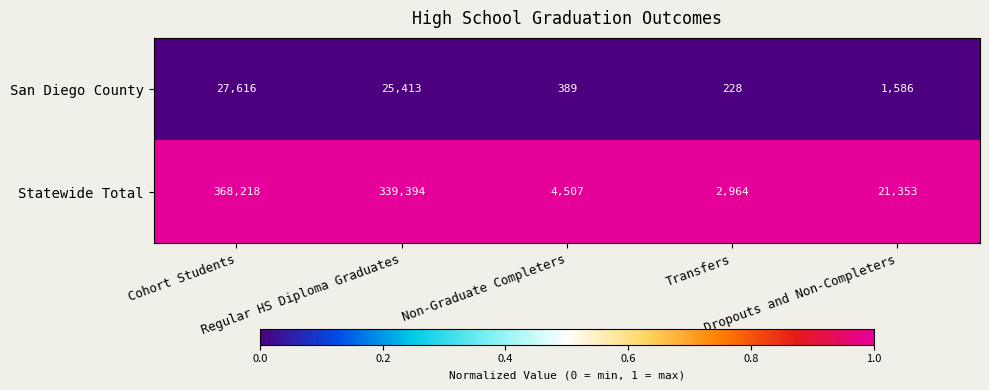

What is the total value across all series at Regular HS Diploma Graduates?

364807